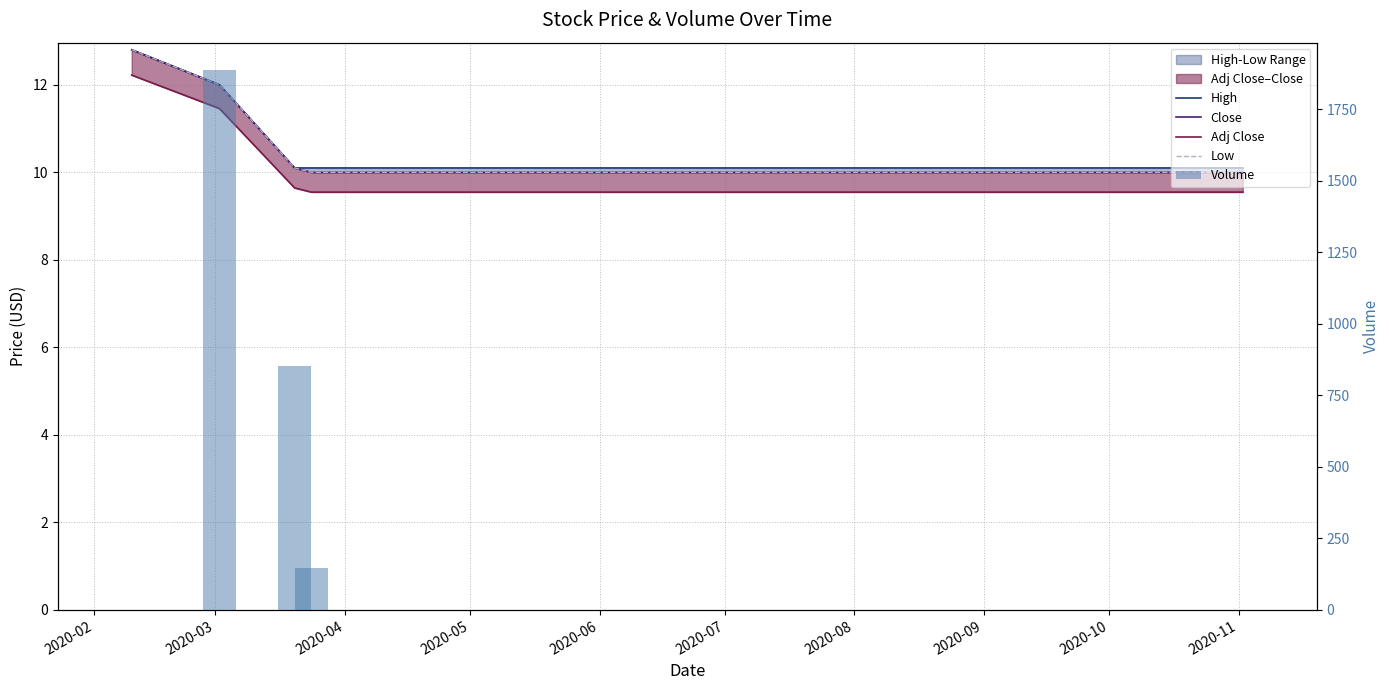

Rank the series by their maximum value, from highest to lowest.

Volume, High, Close, Low, Adj Close